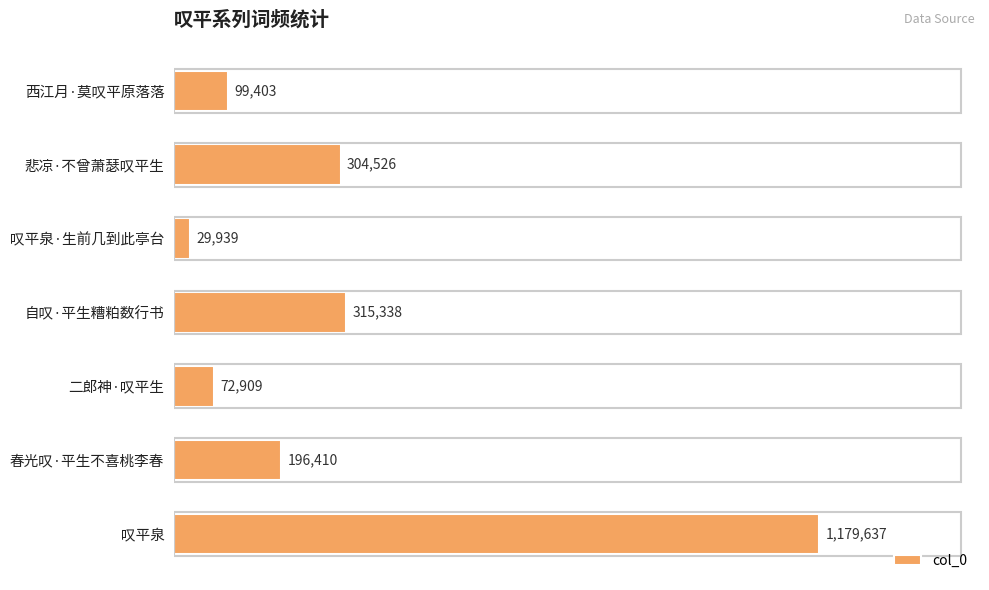

Reading bottom to top, transcribe all the data shown in this chart.

1179637	196410	72909	315338	29939	304526	99403